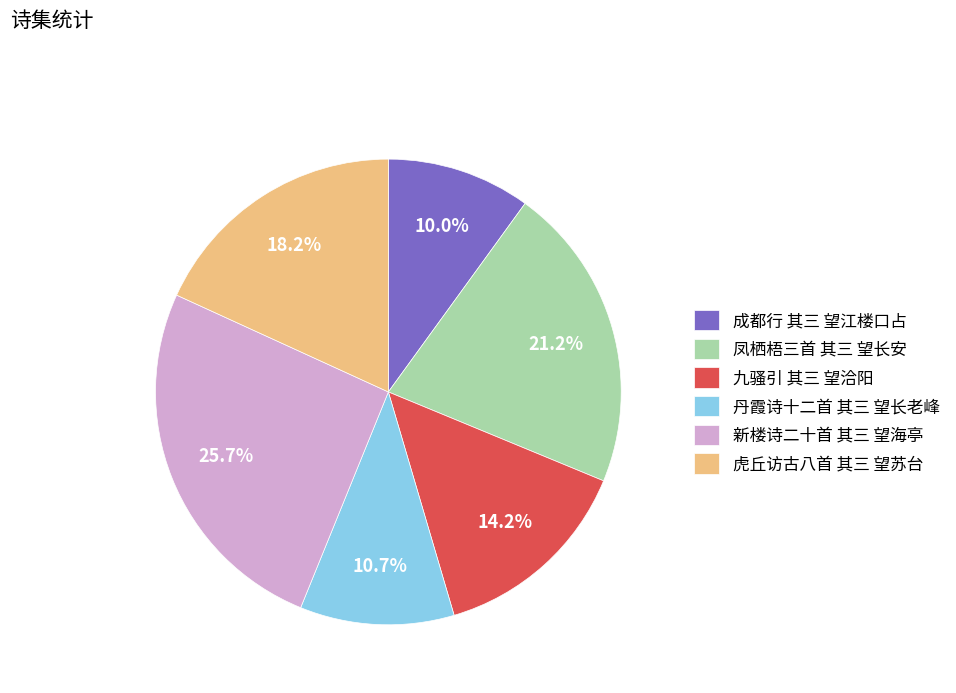

To the nearest percent, what percentage of the pie is 新楼诗二十首 其三 望海亭?

26%